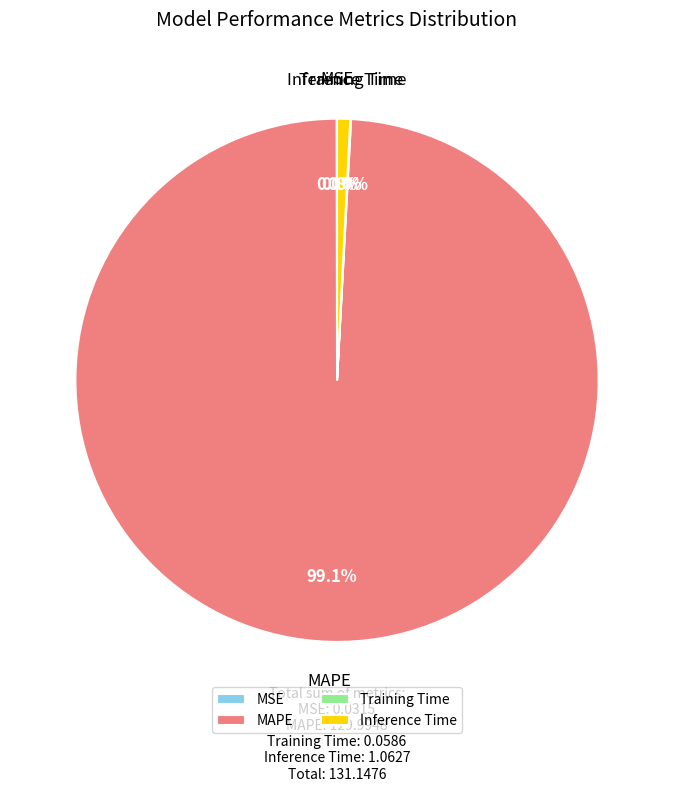

What is the ratio of the value at MAPE to the value at Inference Time?

122.3